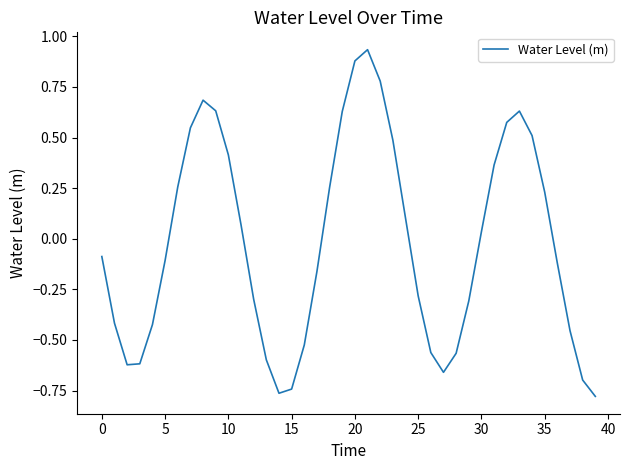

What is the difference between the maximum and minimum values?

1.7